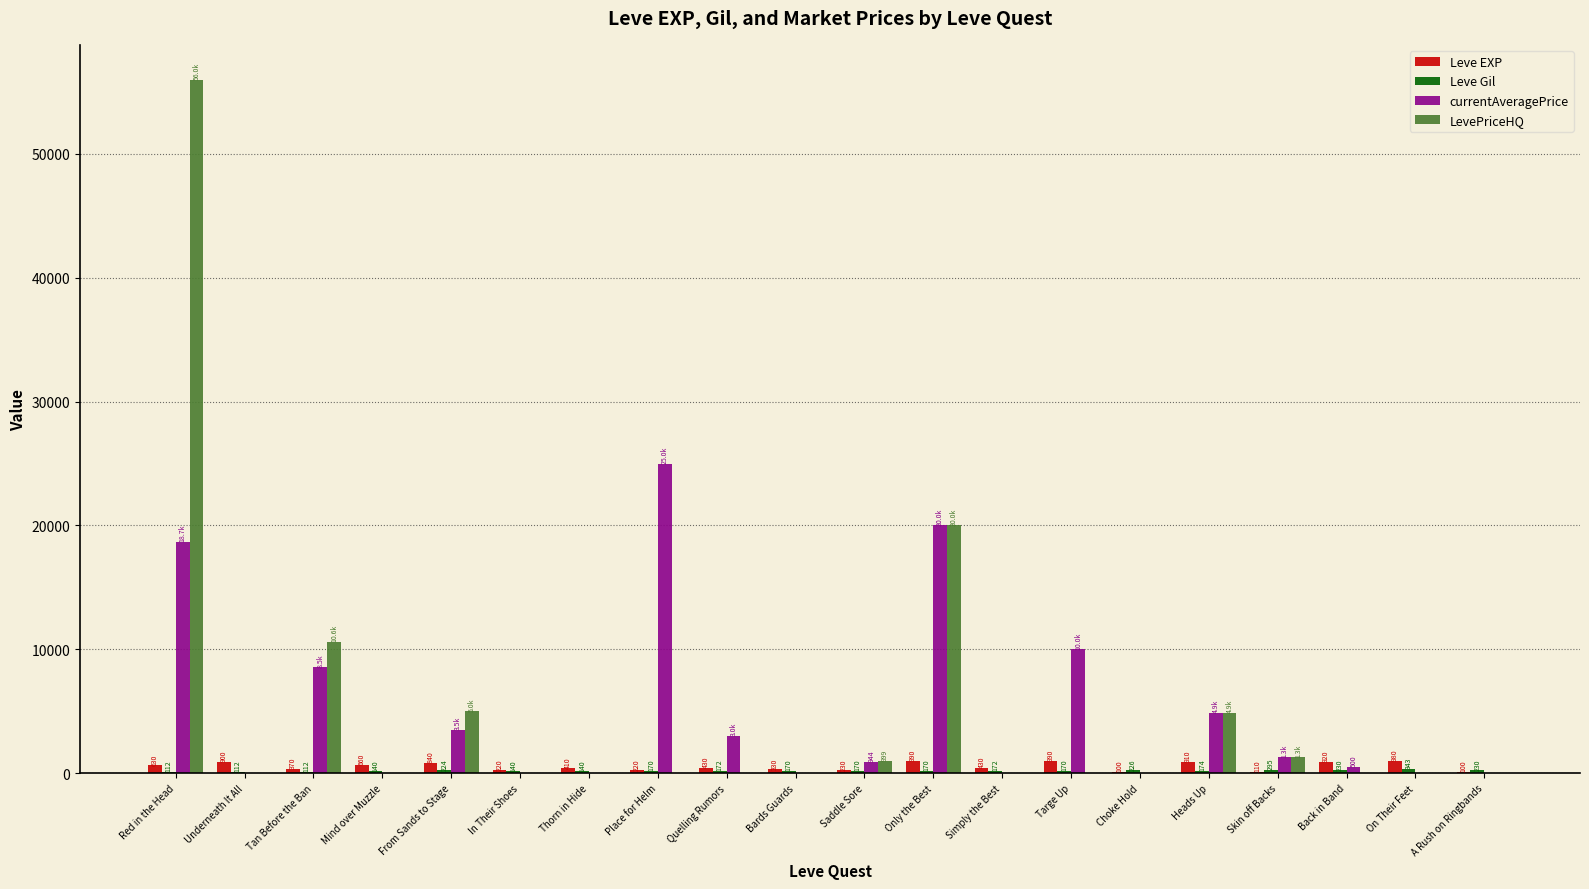

Between Quelling Rumors and Back in Band, which series saw the biggest shift?

currentAveragePrice